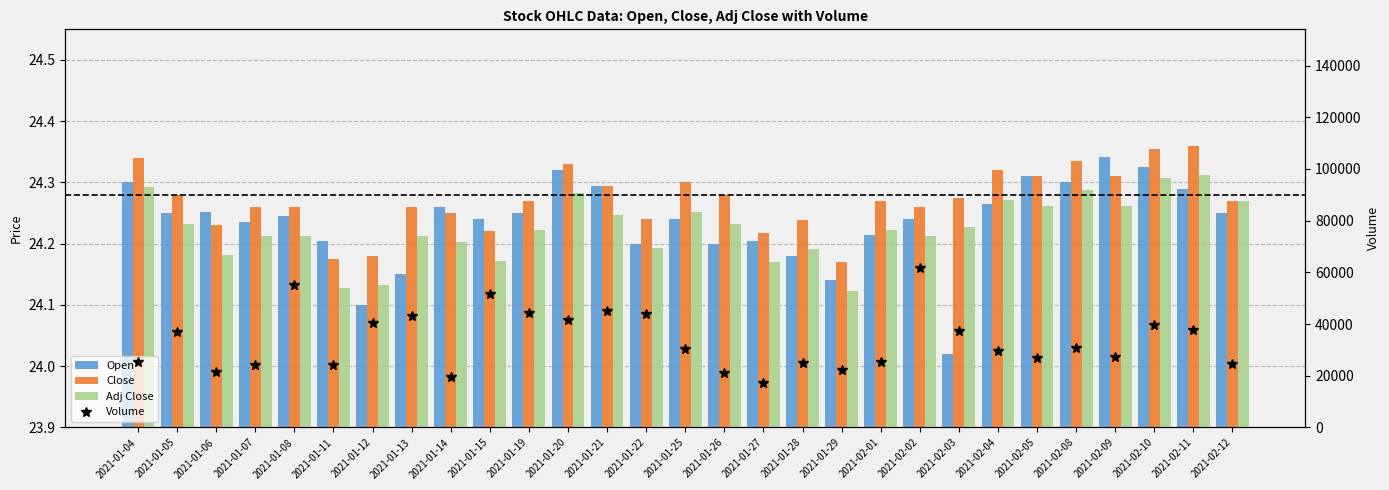

Reading left to right, list all the values displayed in this chart.

Open: 24.3	24.2	24.3	24.2	24.2	24.2	24.1	24.1	24.3	24.2	24.2	24.3	24.3	24.2	24.2	24.2	24.2	24.2	24.1	24.2	24.2	24.0	24.3	24.3	24.3	24.3	24.3	24.3	24.2
Close: 24.3	24.3	24.2	24.3	24.3	24.2	24.2	24.3	24.2	24.2	24.3	24.3	24.3	24.2	24.3	24.3	24.2	24.2	24.2	24.3	24.3	24.3	24.3	24.3	24.3	24.3	24.4	24.4	24.3
Adj Close: 24.3	24.2	24.2	24.2	24.2	24.1	24.1	24.2	24.2	24.2	24.2	24.3	24.2	24.2	24.3	24.2	24.2	24.2	24.1	24.2	24.2	24.2	24.3	24.3	24.3	24.3	24.3	24.3	24.3
Volume: 25300.0	36800.0	21500.0	24200.0	55000.0	24200.0	40500.0	43100.0	19500.0	51700.0	44300.0	41400.0	45100.0	44000.0	30200.0	21200.0	17400.0	25000.0	22400.0	25500.0	61600.0	37200.0	29400.0	26700.0	30900.0	27400.0	39700.0	37700.0	24400.0